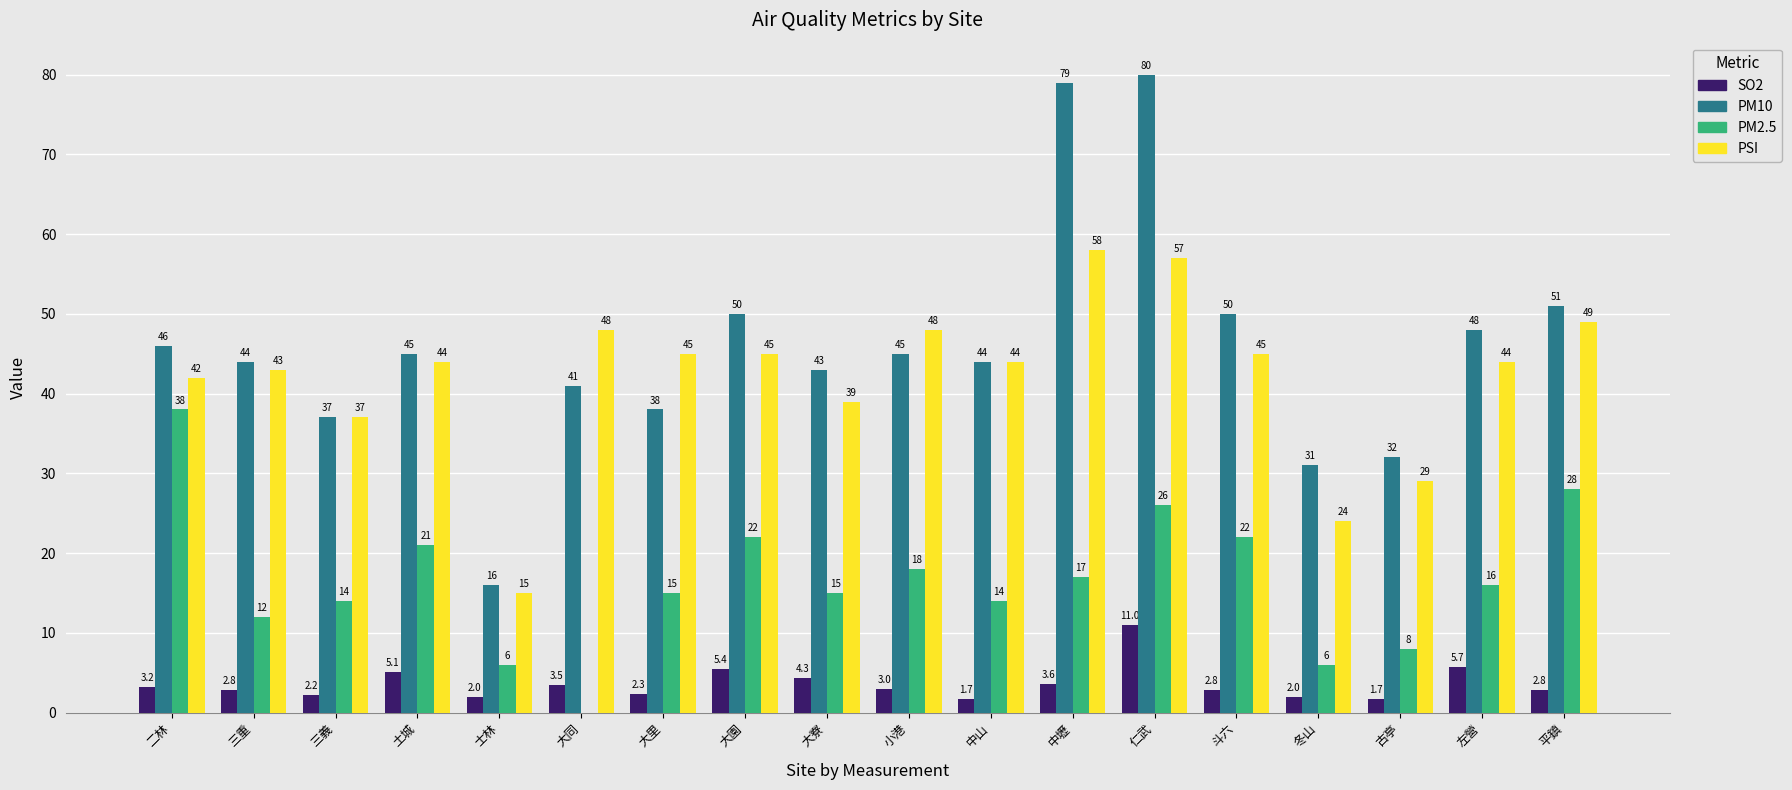

What is the maximum value shown in the chart?

80.0